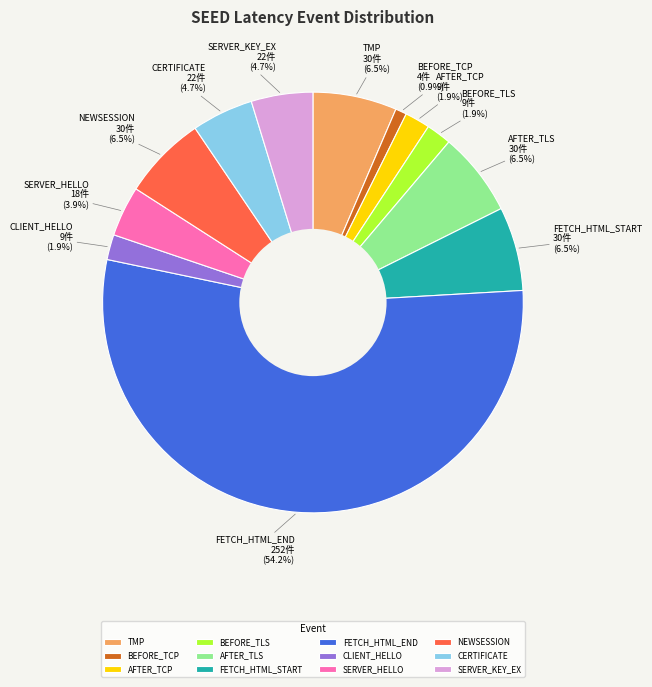

What portion of the pie excludes BEFORE_TLS?

98.1%